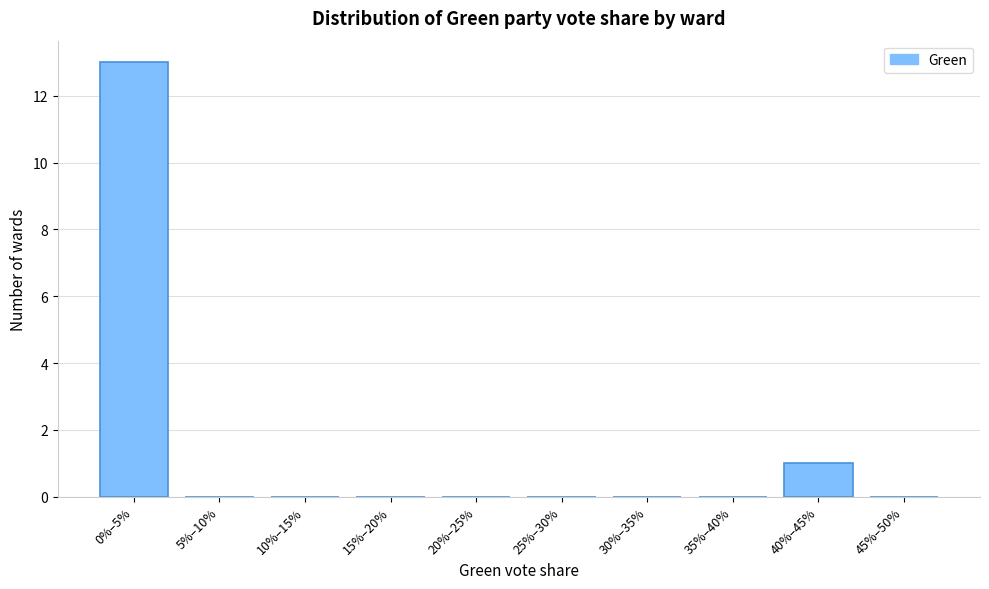

Reading left to right, transcribe all the data shown in this chart.

0%–5%=13	5%–10%=0	10%–15%=0	15%–20%=0	20%–25%=0	25%–30%=0	30%–35%=0	35%–40%=0	40%–45%=1	45%–50%=0